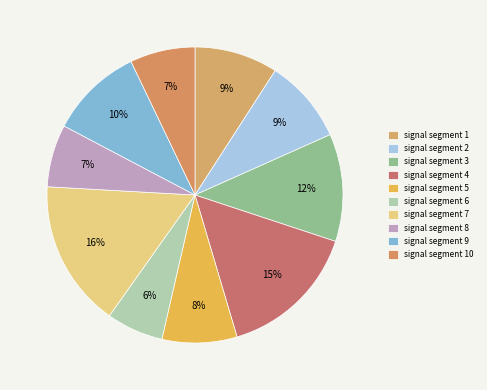

Does signal segment 8 represent more than half of the total?

No